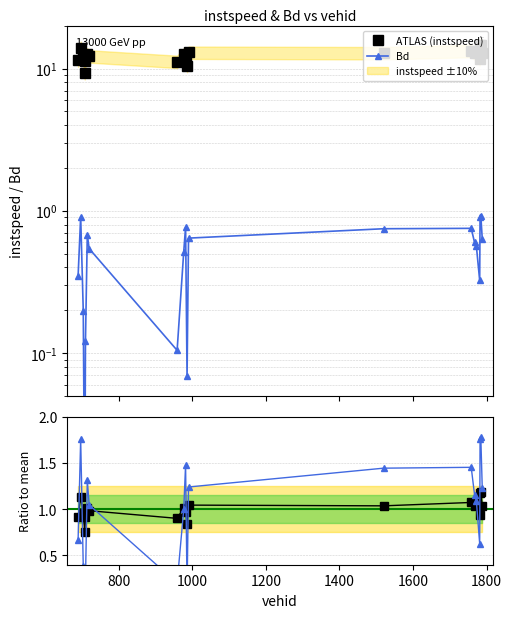

What is the spread (max minus min) of values at 1600?

12.0